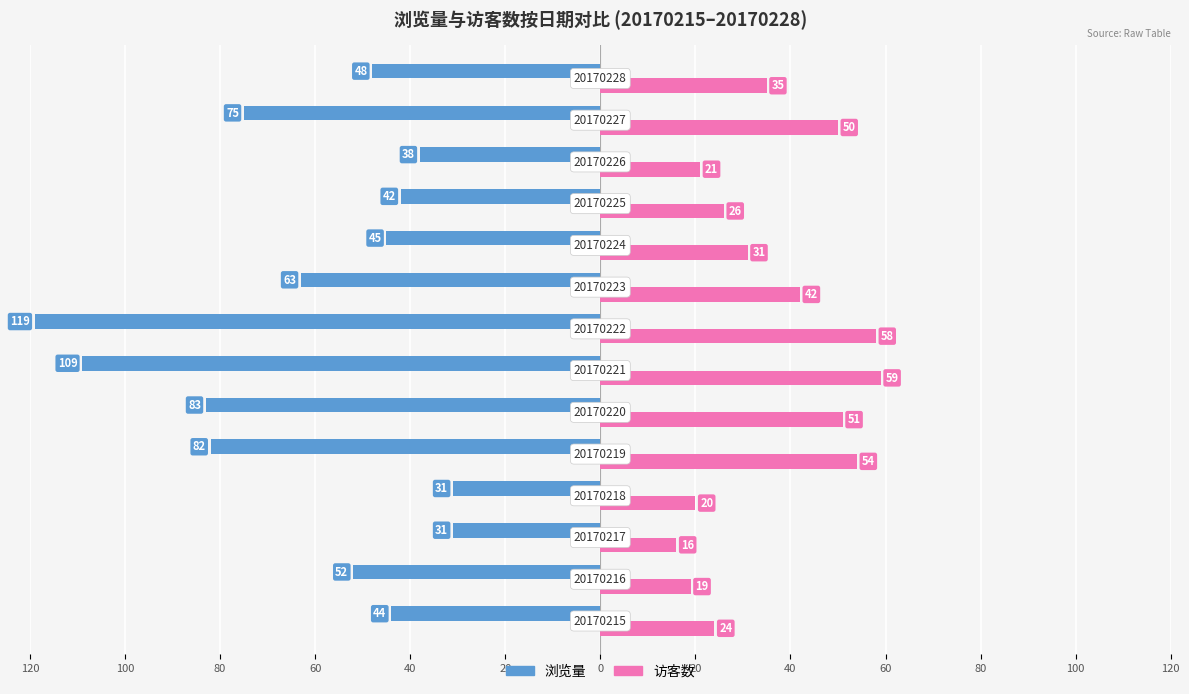

Reading right to left, what are all the values shown in this chart?

浏览量: -48	-75	-38	-42	-45	-63	-119	-109	-83	-82	-31	-31	-52	-44
访客数: 35	50	21	26	31	42	58	59	51	54	20	16	19	24